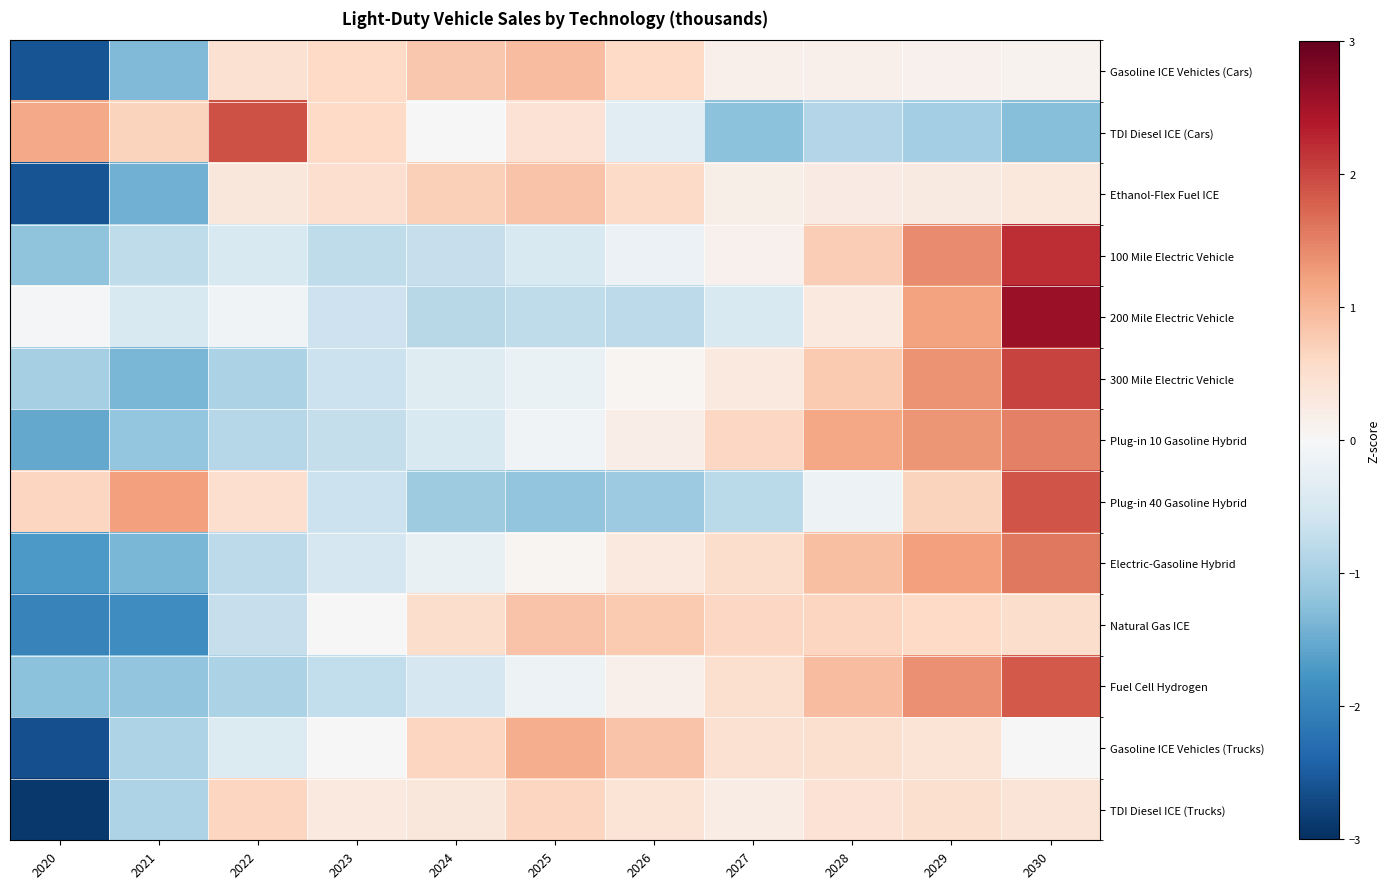

Reading right to left, list all the values displayed in this chart.

Gasoline ICE Vehicles (Cars): 2030=0.1	2029=0.1	2028=0.2	2027=0.1	2026=0.6	2025=0.9	2024=0.8	2023=0.6	2022=0.5	2021=-1.3	2020=-2.6
TDI Diesel ICE (Cars): 2030=-1.3	2029=-1.0	2028=-0.9	2027=-1.2	2026=-0.4	2025=0.4	2024=0.0	2023=0.6	2022=1.9	2021=0.7	2020=1.1
Ethanol-Flex Fuel ICE: 2030=0.3	2029=0.3	2028=0.3	2027=0.2	2026=0.6	2025=0.9	2024=0.7	2023=0.5	2022=0.3	2021=-1.4	2020=-2.6
100 Mile Electric Vehicle: 2030=2.2	2029=1.4	2028=0.7	2027=0.1	2026=-0.2	2025=-0.5	2024=-0.7	2023=-0.8	2022=-0.5	2021=-0.8	2020=-1.2
200 Mile Electric Vehicle: 2030=2.6	2029=1.2	2028=0.3	2027=-0.5	2026=-0.8	2025=-0.8	2024=-0.8	2023=-0.6	2022=-0.1	2021=-0.4	2020=-0.1
300 Mile Electric Vehicle: 2030=2.0	2029=1.3	2028=0.8	2027=0.3	2026=0.1	2025=-0.2	2024=-0.4	2023=-0.6	2022=-0.9	2021=-1.4	2020=-1.0
Plug-in 10 Gasoline Hybrid: 2030=1.5	2029=1.3	2028=1.2	2027=0.6	2026=0.2	2025=-0.1	2024=-0.5	2023=-0.7	2022=-0.9	2021=-1.2	2020=-1.5
Plug-in 40 Gasoline Hybrid: 2030=1.9	2029=0.7	2028=-0.2	2027=-0.8	2026=-1.1	2025=-1.2	2024=-1.1	2023=-0.6	2022=0.5	2021=1.2	2020=0.6
Electric-Gasoline Hybrid: 2030=1.6	2029=1.2	2028=0.9	2027=0.5	2026=0.3	2025=0.1	2024=-0.2	2023=-0.5	2022=-0.8	2021=-1.4	2020=-1.7
Natural Gas ICE: 2030=0.5	2029=0.6	2028=0.6	2027=0.6	2026=0.8	2025=0.9	2024=0.5	2023=-0.0	2022=-0.7	2021=-1.9	2020=-2.0
Fuel Cell Hydrogen: 2030=1.8	2029=1.4	2028=0.9	2027=0.5	2026=0.2	2025=-0.1	2024=-0.5	2023=-0.7	2022=-0.9	2021=-1.2	2020=-1.2
Gasoline ICE Vehicles (Trucks): 2030=0.0	2029=0.4	2028=0.5	2027=0.5	2026=0.9	2025=1.1	2024=0.6	2023=-0.0	2022=-0.4	2021=-0.9	2020=-2.6
TDI Diesel ICE (Trucks): 2030=0.4	2029=0.5	2028=0.4	2027=0.2	2026=0.4	2025=0.6	2024=0.3	2023=0.3	2022=0.6	2021=-0.9	2020=-2.9